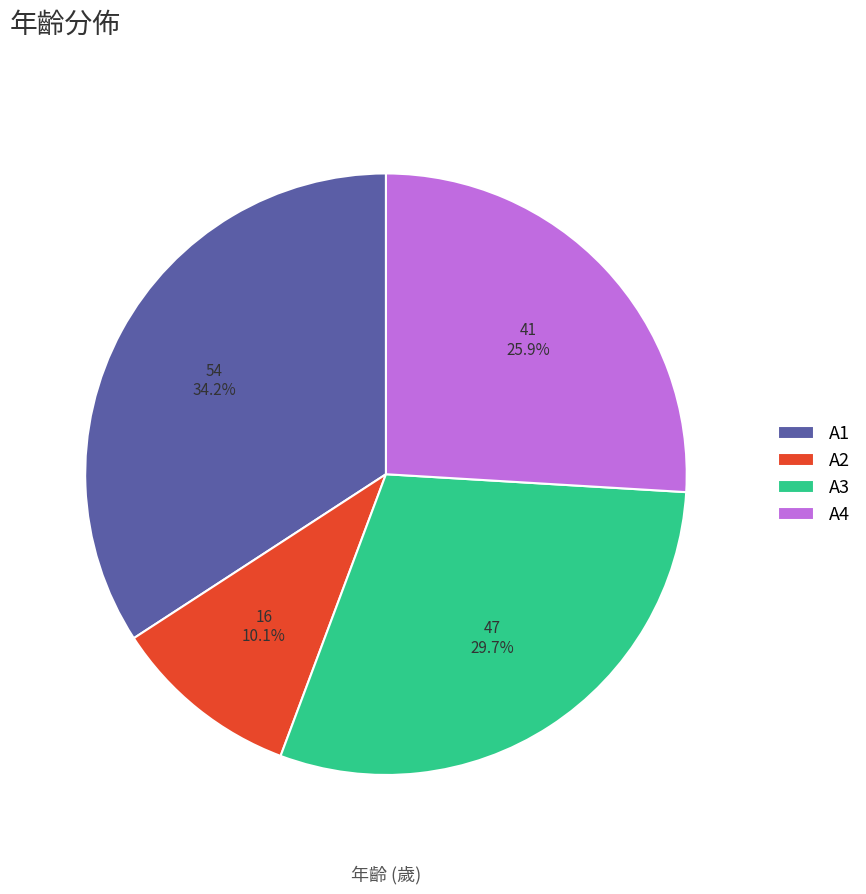

To the nearest percent, what is the difference between the largest and smallest slice percentages?

24%